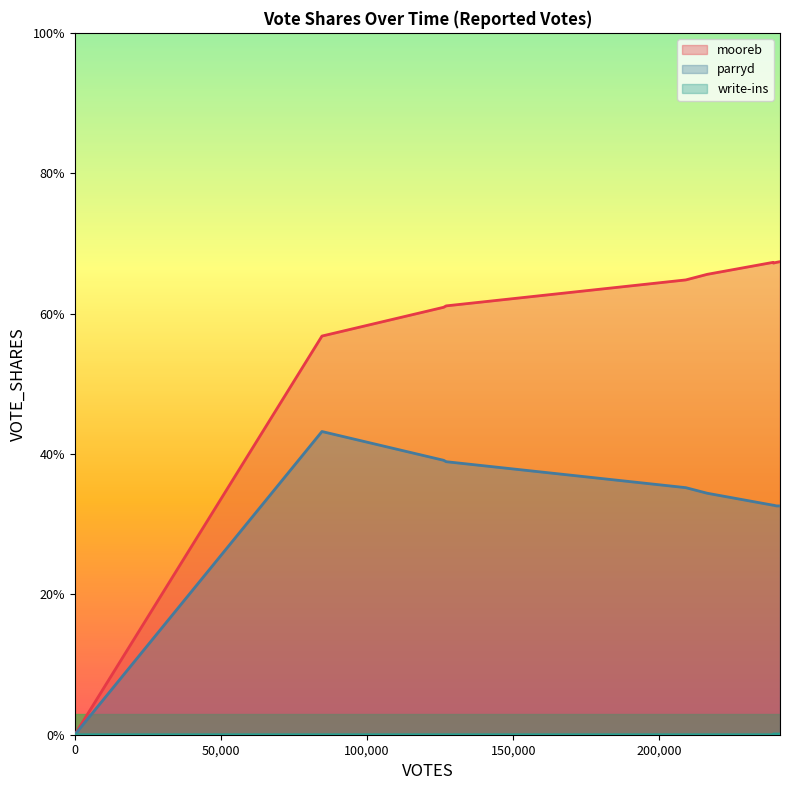

Rank the series by their maximum value, from highest to lowest.

mooreb, parryd, write-ins